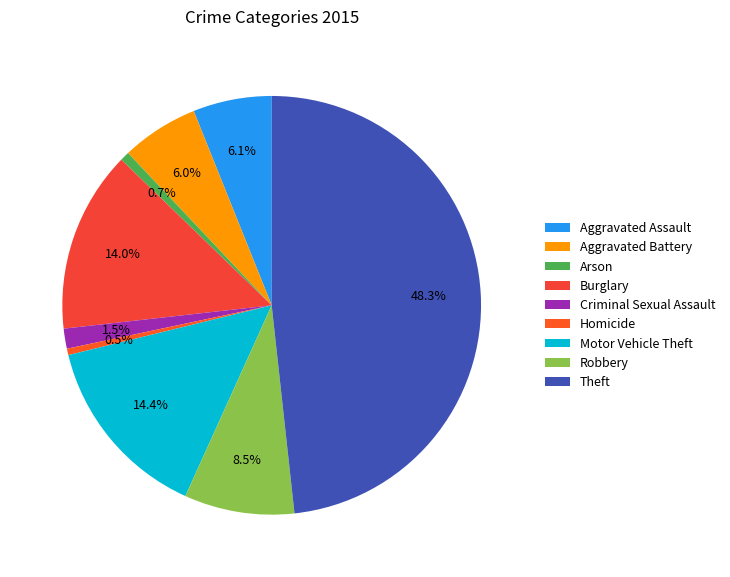

To the nearest percent, what is the combined percentage of Burglary and Aggravated Battery?

20%